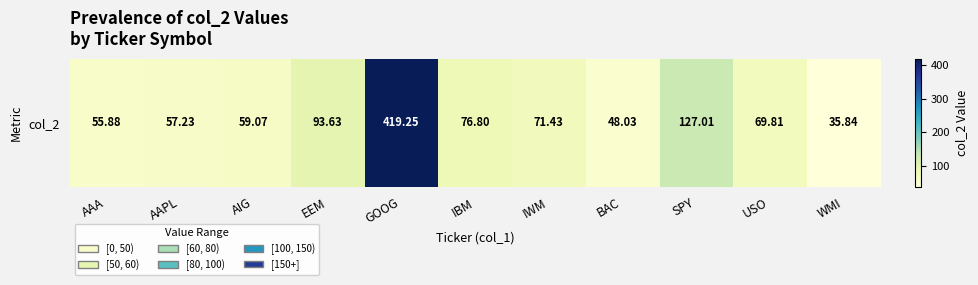

List the labels in order of value, smallest first.

WMI, BAC, AAA, AAPL, AIG, USO, IWM, IBM, EEM, SPY, GOOG